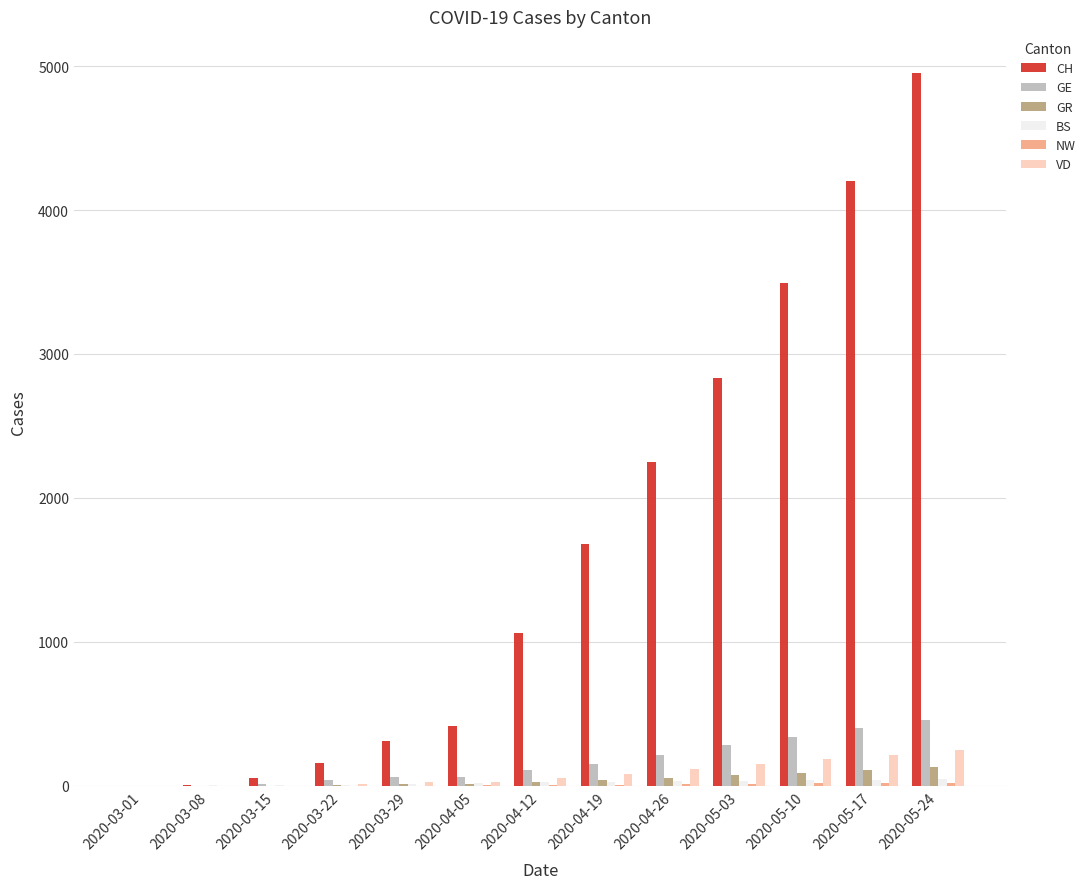

Count the number of data series in this chart.

6